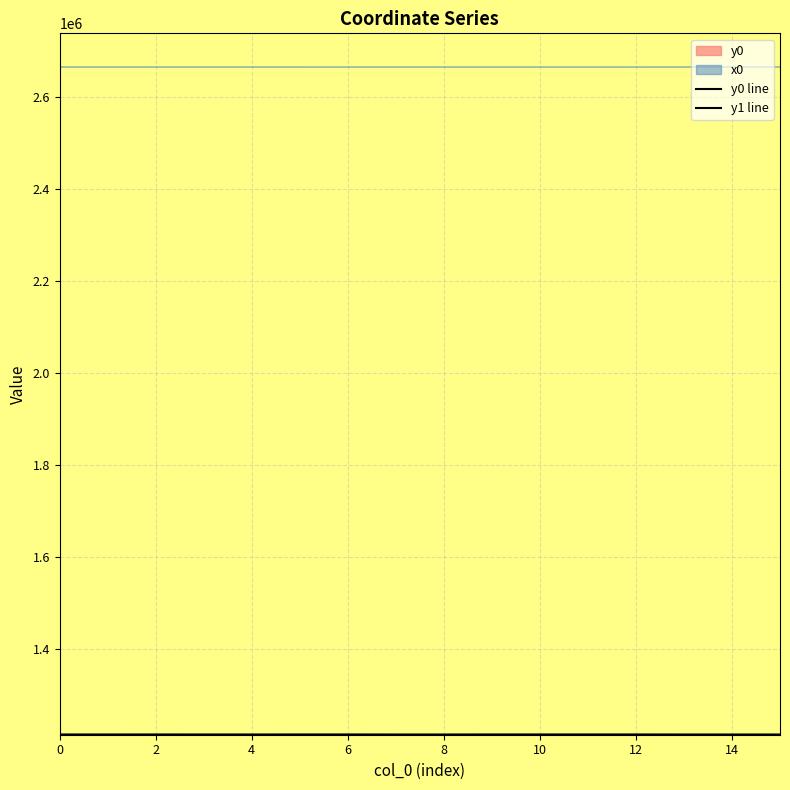

True or false: y0 line has a value of 1736635.6 at 14.

False